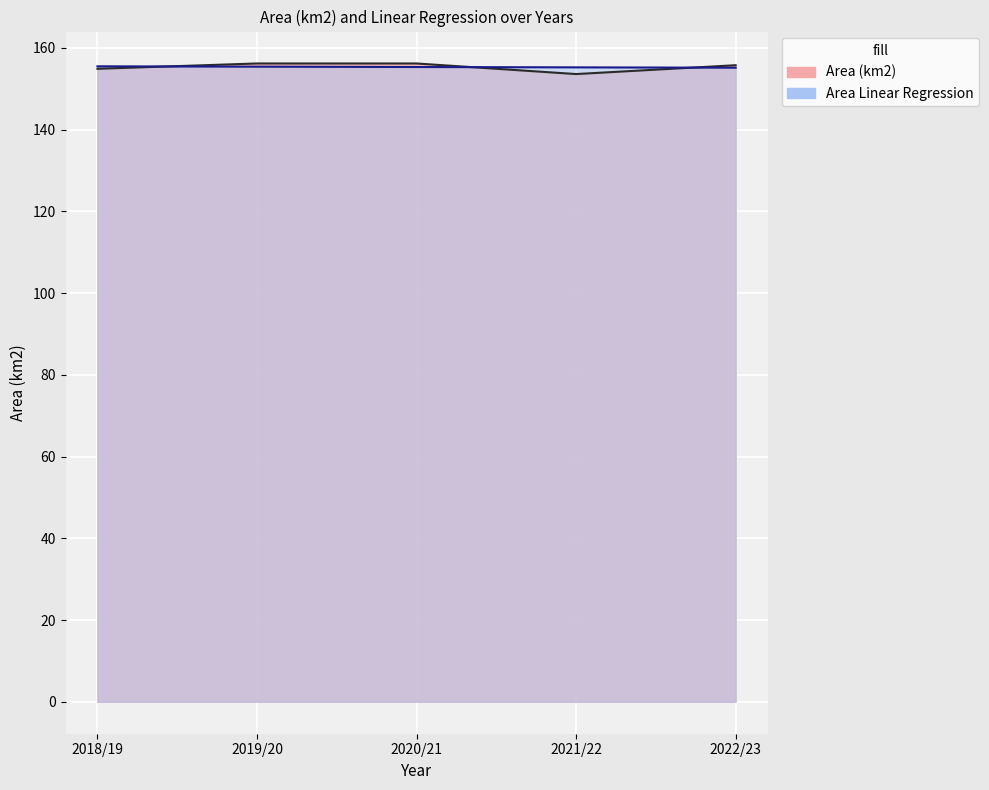

What is the sum of all Area Linear Regression values?

776.5